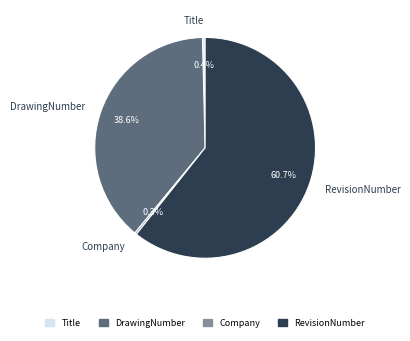

Which slice represents more than half of the pie?

RevisionNumber